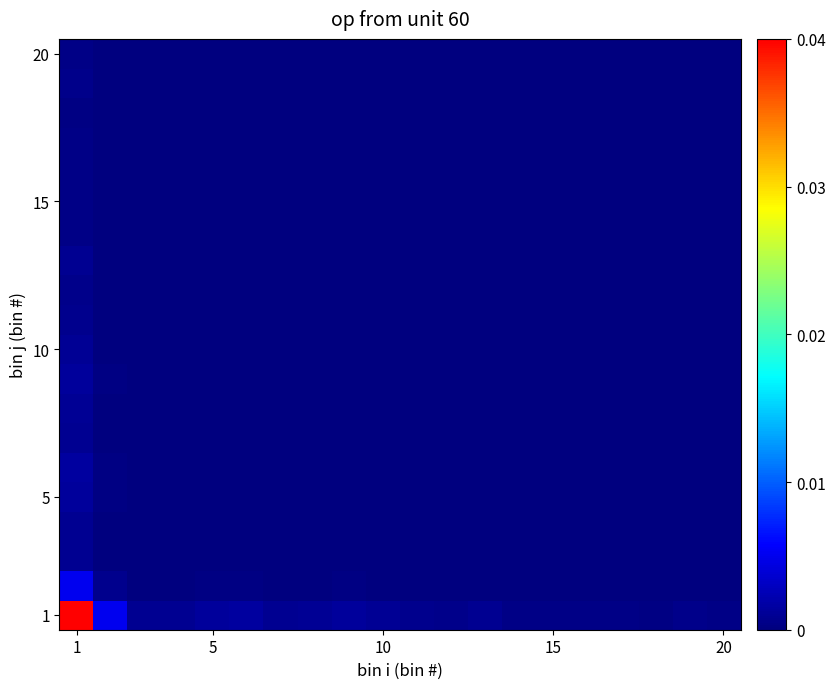

Which series has the largest total across all categories?

1